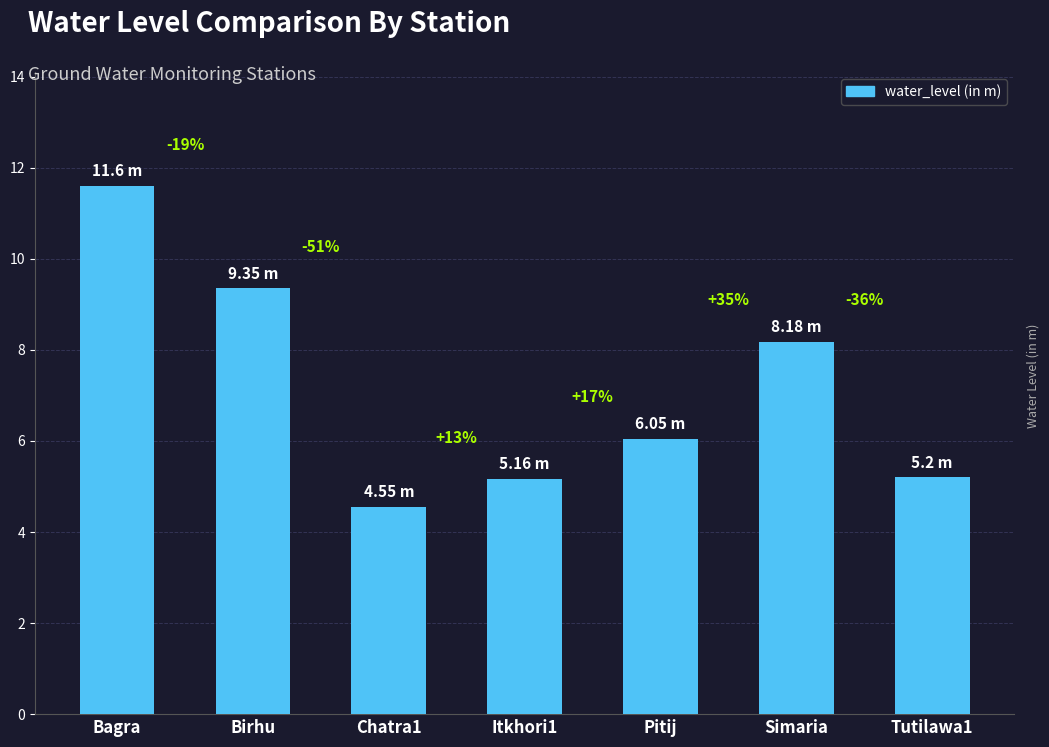

How many bars are there in total?

7